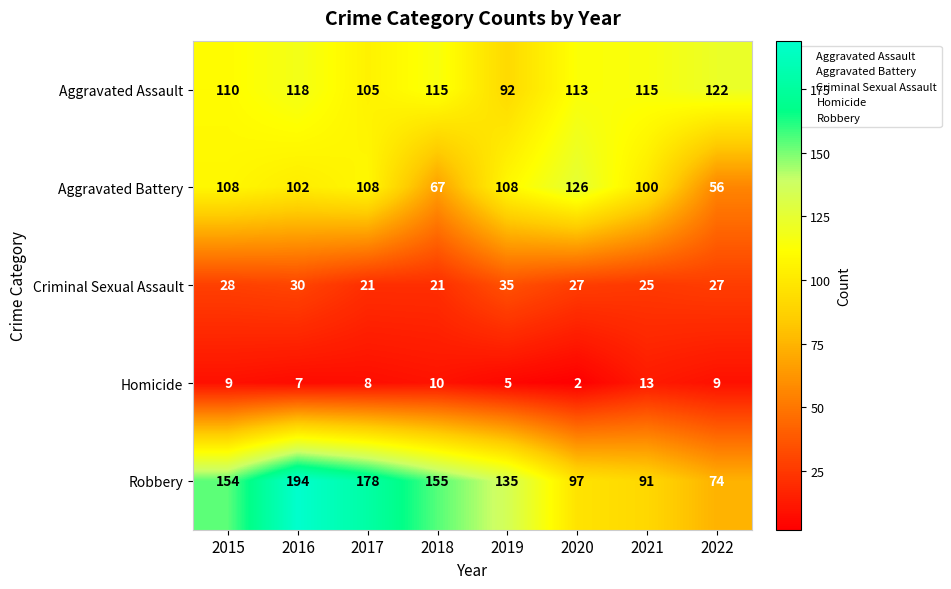

What is the maximum value for Aggravated Battery?

126